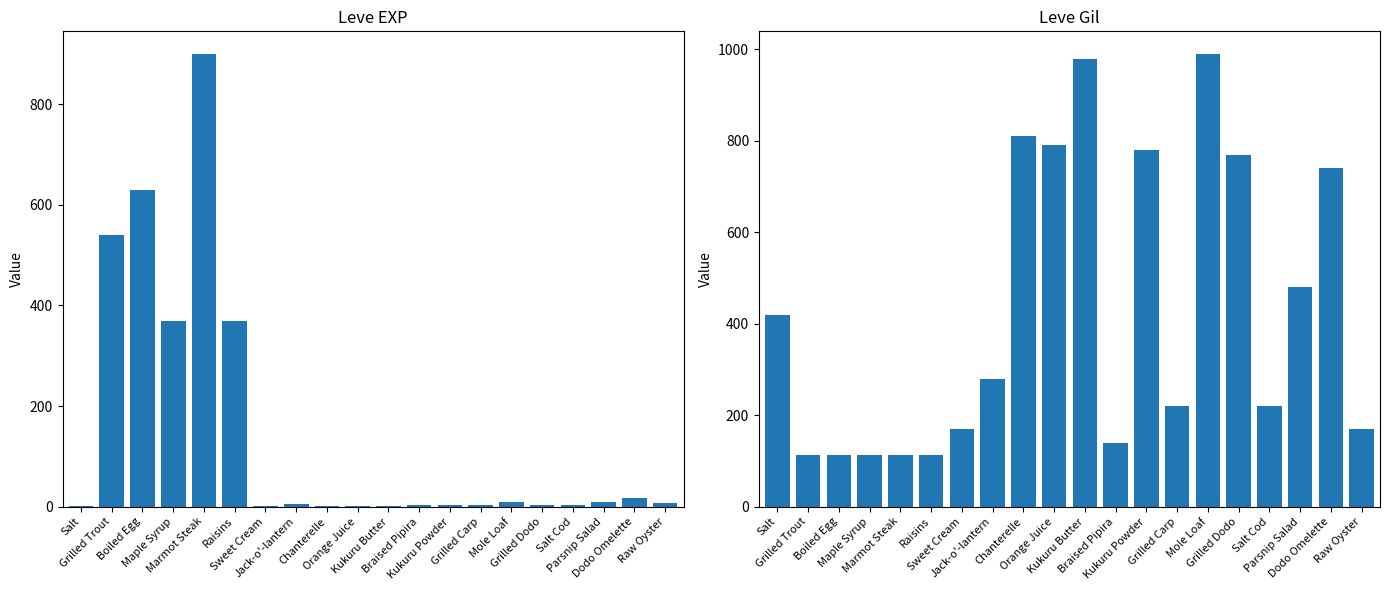

What is the difference between the maximum and minimum values in the Leve EXP series?

899